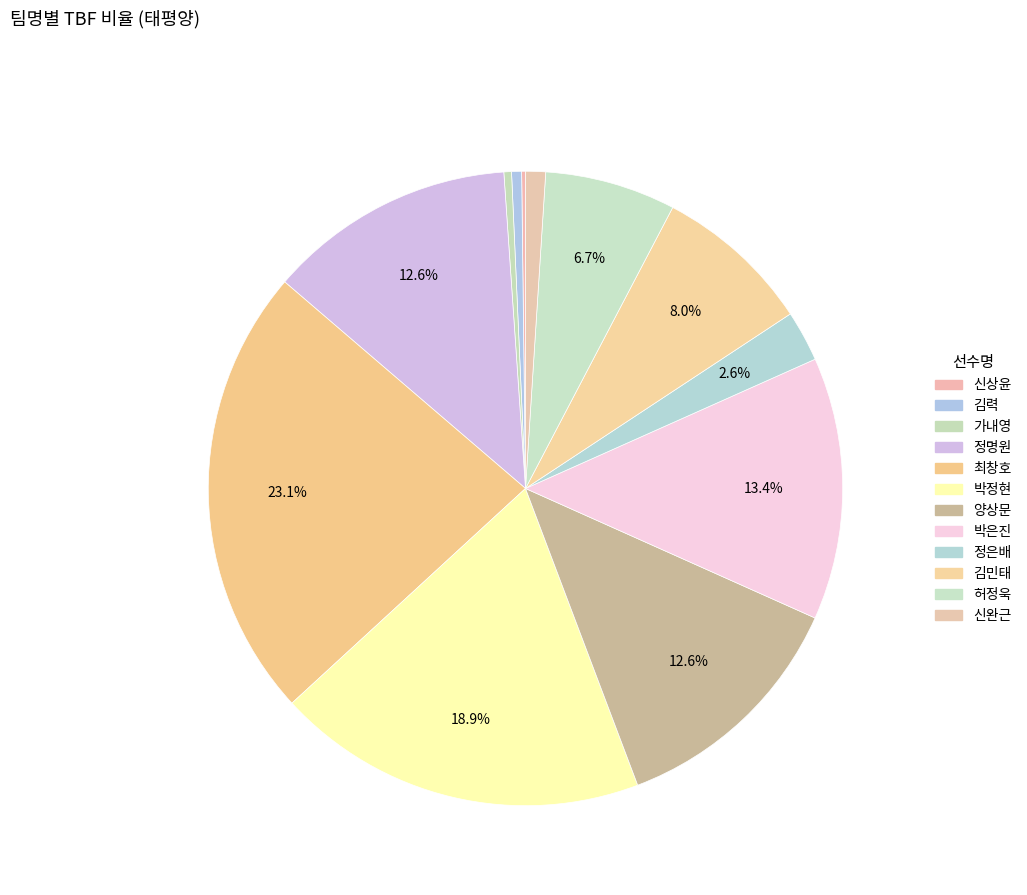

What percentage do 정은배 and 박정현 together represent?

21.5%